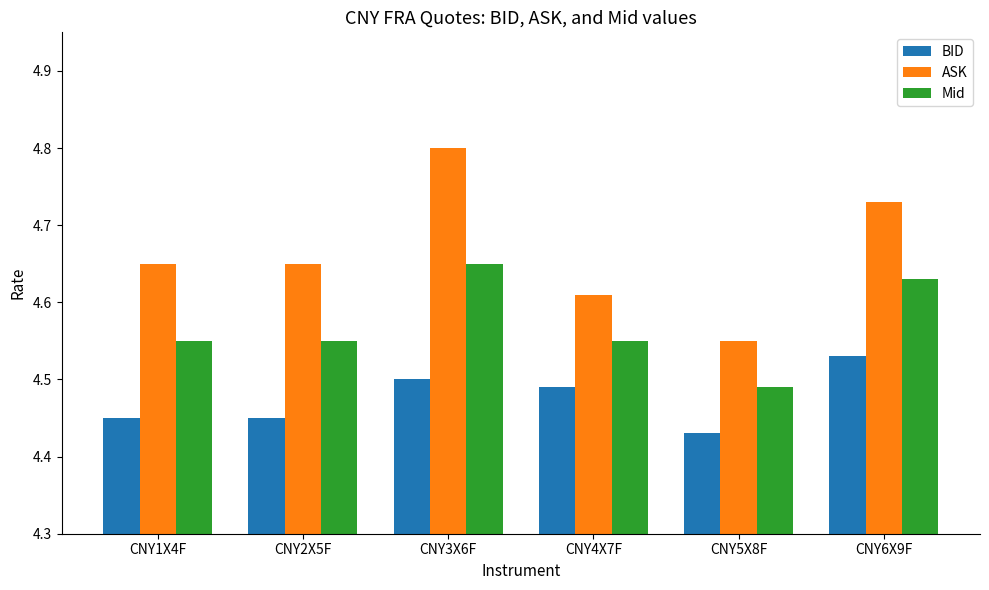

What is the sum of all Mid values?

27.4